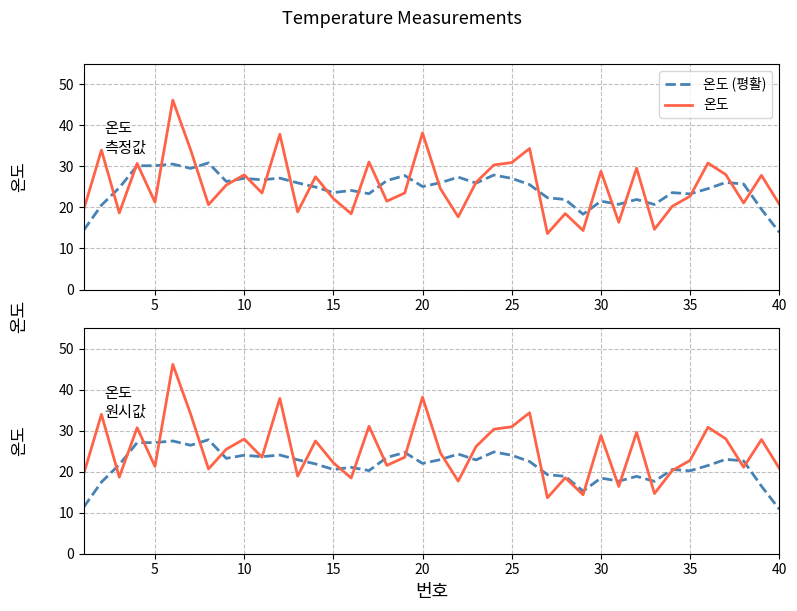

Reading left to right, list all the values displayed in this chart.

온도 (평활): 11.3	17.5	21.7	27.1	27.1	27.5	26.5	27.8	23.3	24.0	23.7	24.1	22.9	21.9	20.5	21.1	20.3	23.5	24.7	22.0	22.9	24.3	22.9	24.8	24.0	22.5	19.3	18.9	15.3	18.5	17.7	18.9	17.7	20.5	20.2	21.5	23.0	22.6	16.5	10.9
온도: 19.4	34.0	18.7	30.7	21.3	46.2	34.1	20.7	25.5	28.0	23.5	37.9	18.9	27.5	22.2	18.5	31.1	21.5	23.5	38.2	24.6	17.7	26.2	30.4	31.0	34.4	13.6	18.5	14.4	28.8	16.4	29.6	14.7	20.3	22.8	30.8	28.0	21.1	27.8	20.8